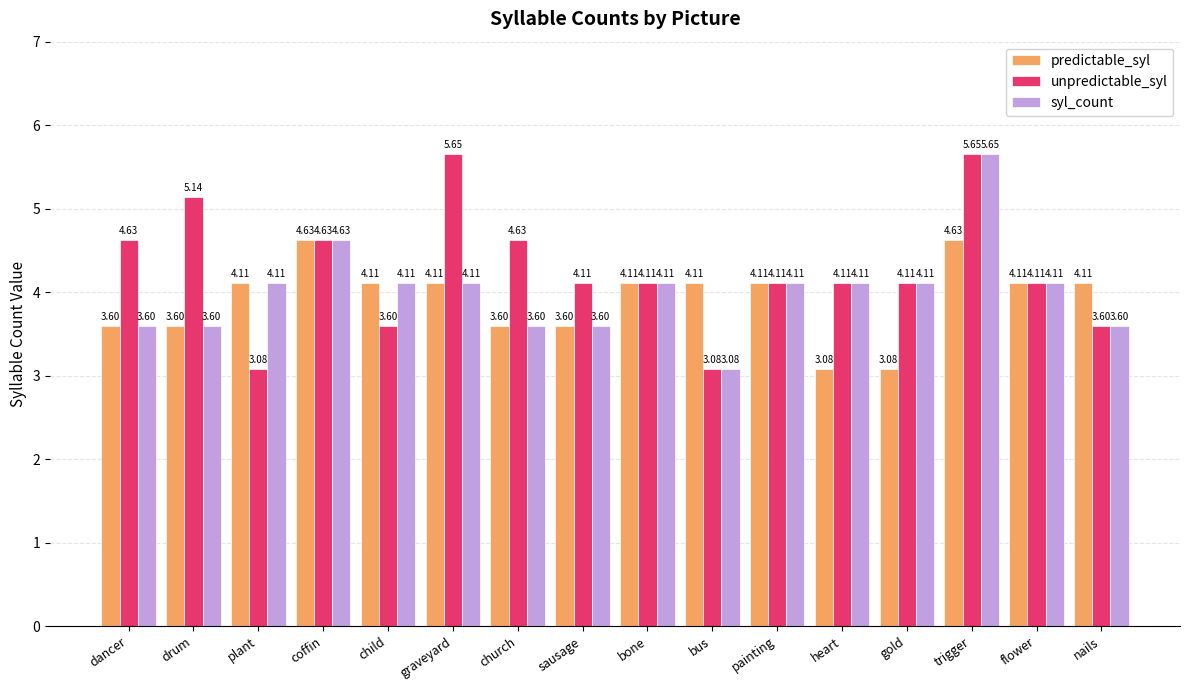

What is the value of the unpredictable_syl bar at the 11th from the left?

4.1